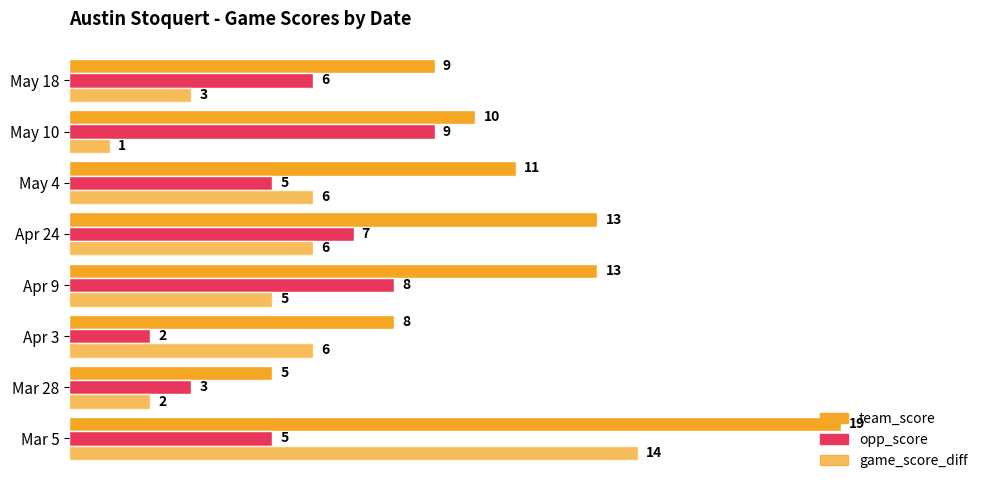

How many categories are shown in the chart?

8